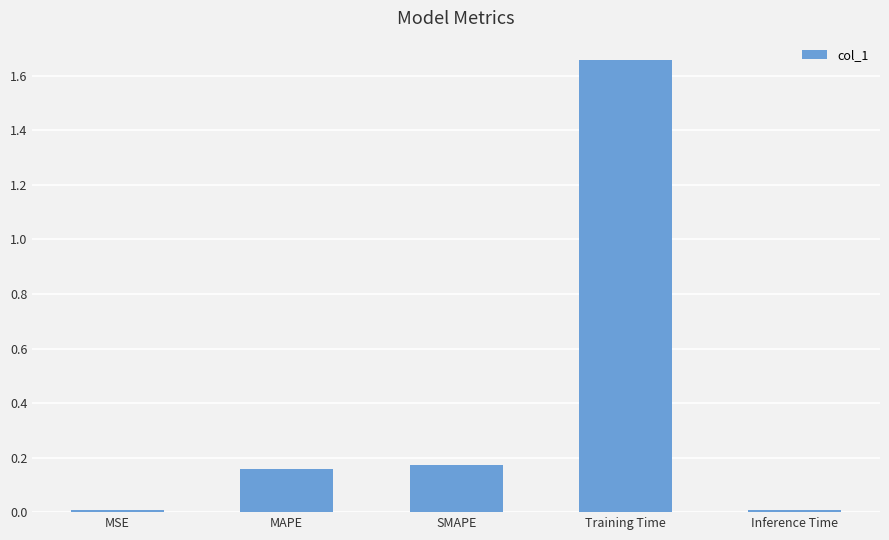

Are the bars grouped side by side (vs. stacked)?

No